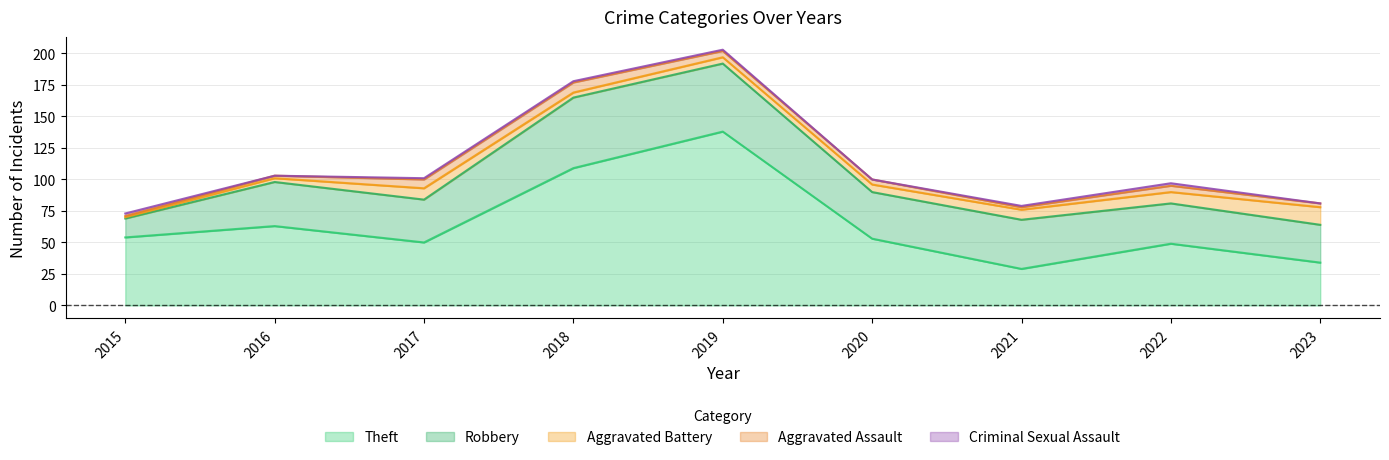

At how many categories does at least one series exceed 20?

9